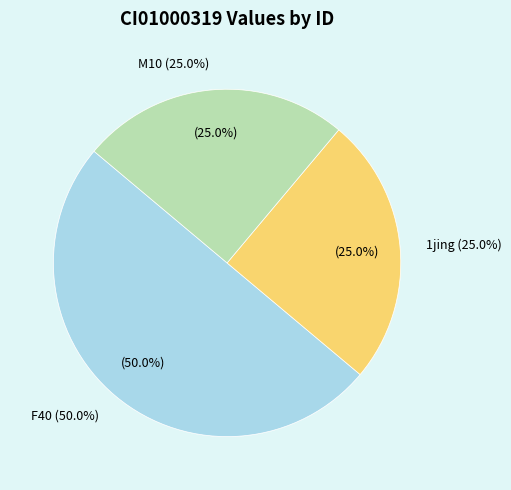

Does F13 represent more than half of the total?

No